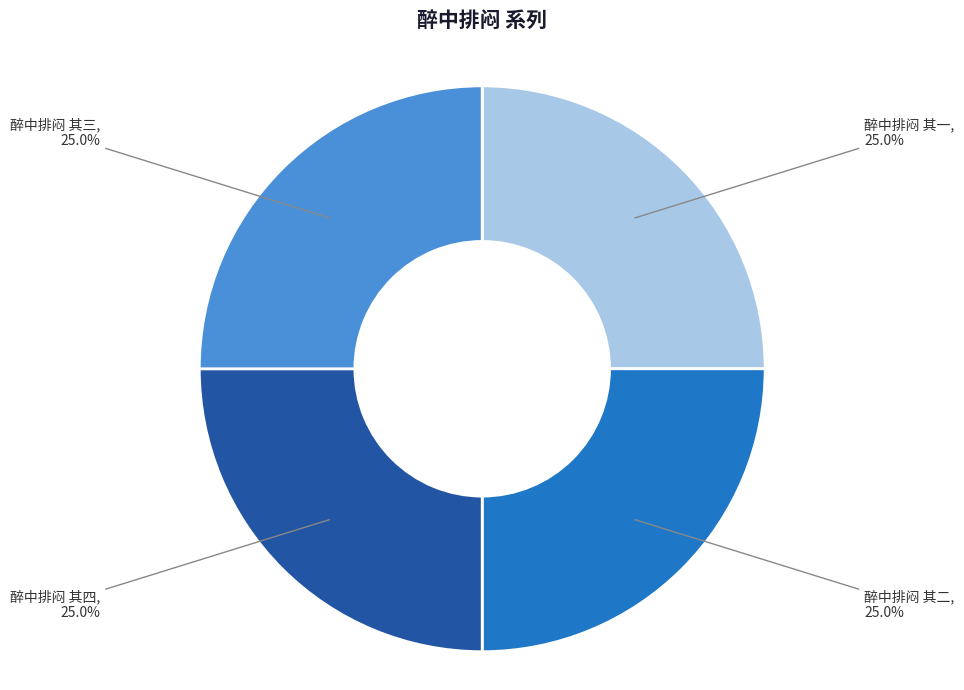

Is there a majority slice in this chart?

No